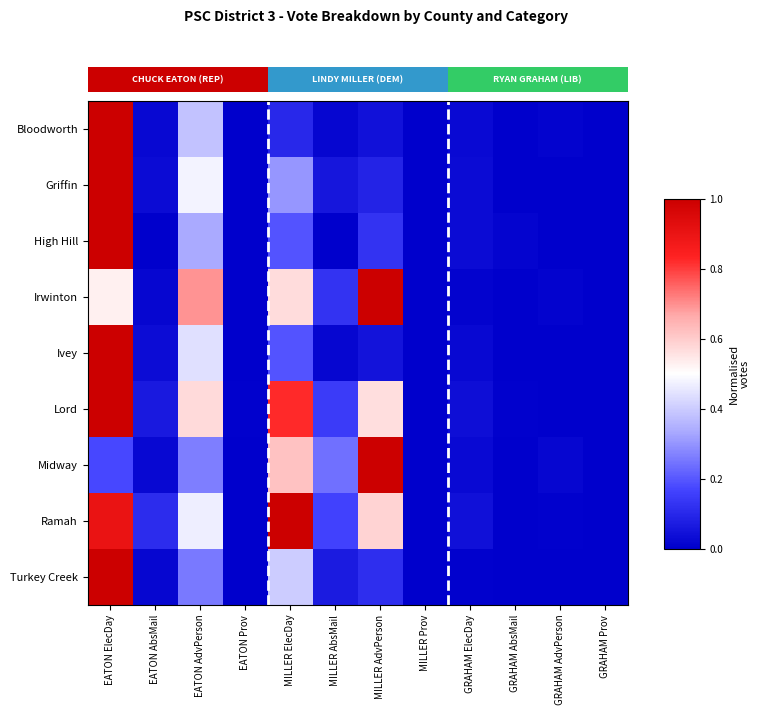

What is the sum of all Bloodworth values?

1.6